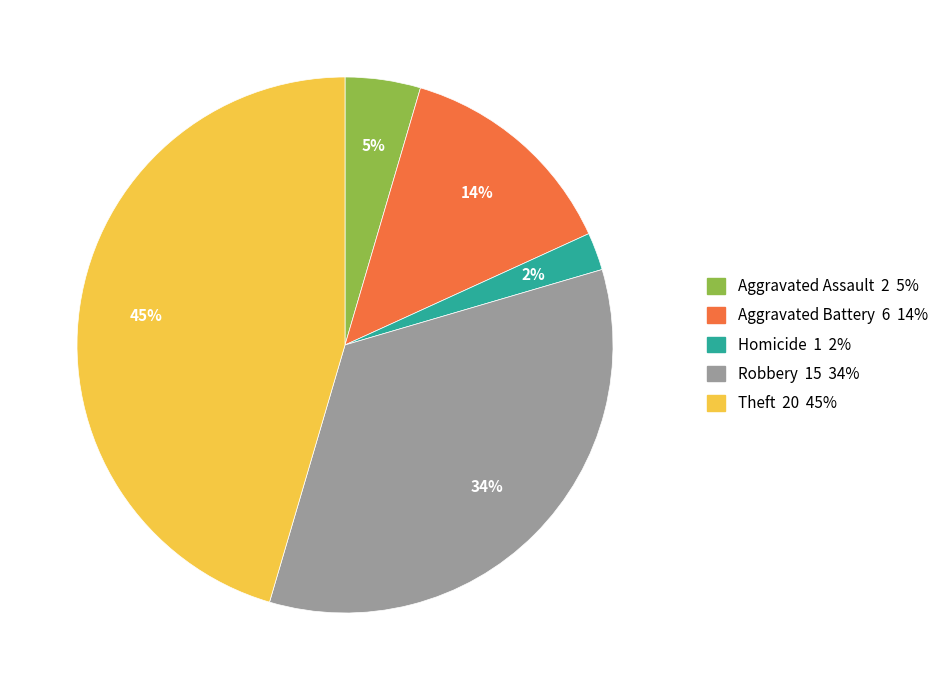

To the nearest percent, what is the average slice percentage?

20%